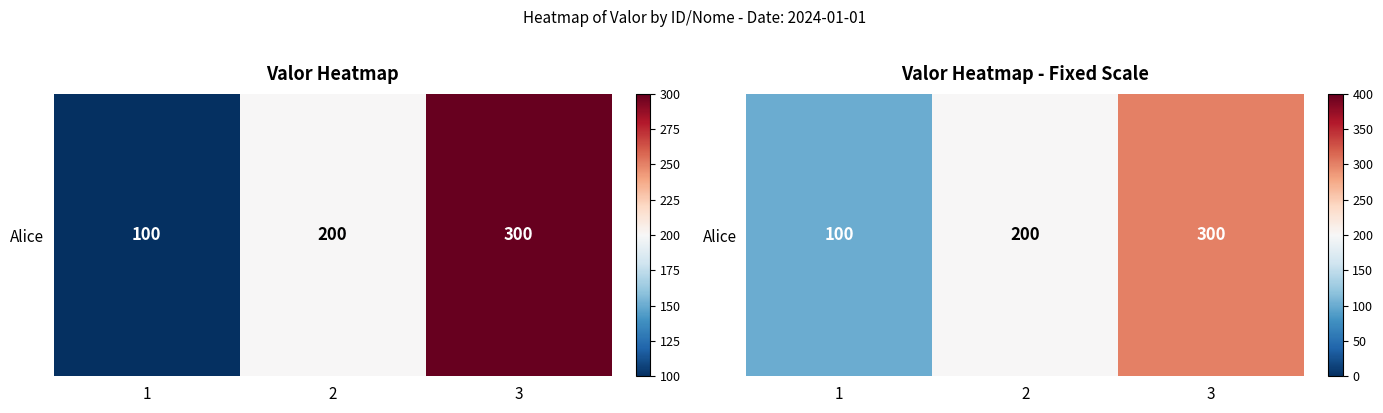

At which label does the data first exceed 200?

3